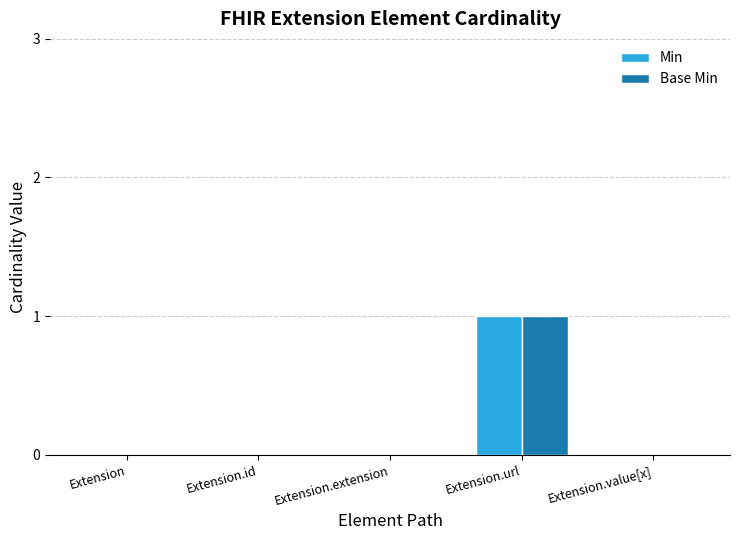

Are the bars grouped side by side (vs. stacked)?

Yes